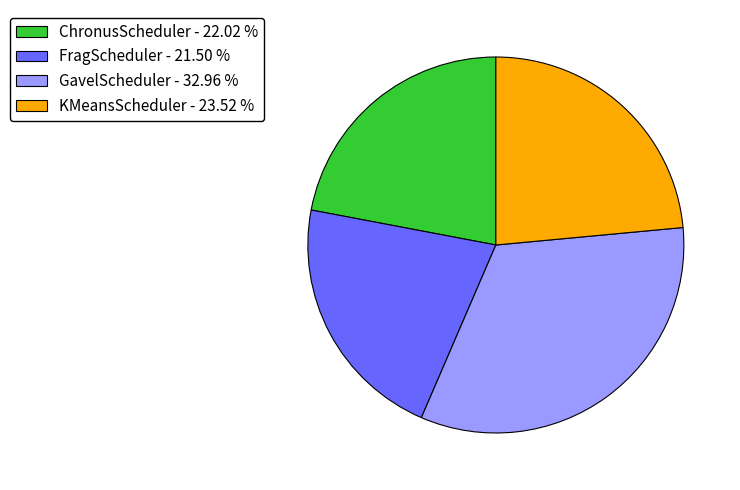

Which has a higher value, KMeansScheduler or ChronusScheduler?

KMeansScheduler